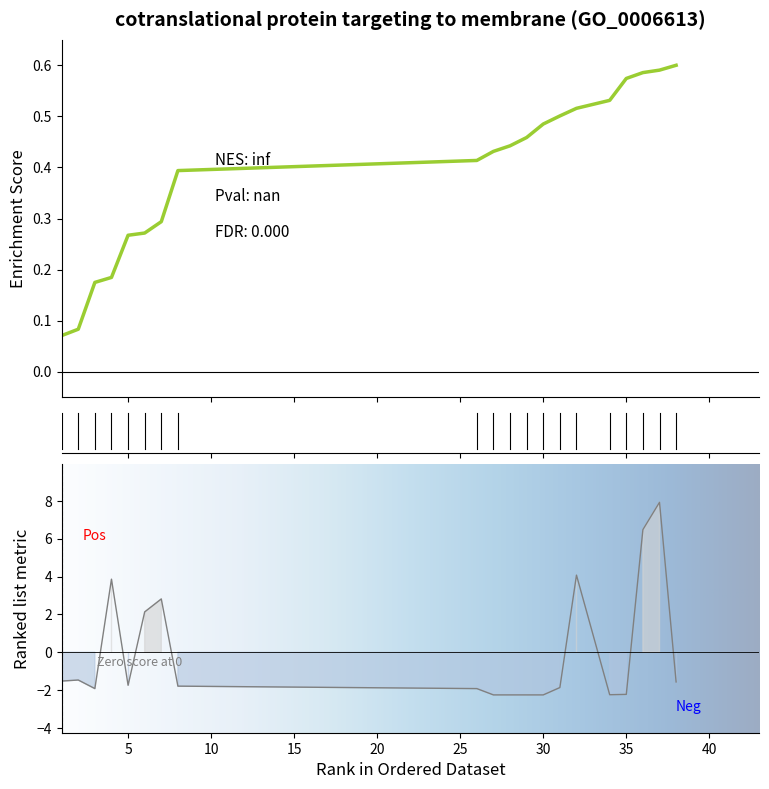

How many data points are above -1?

6